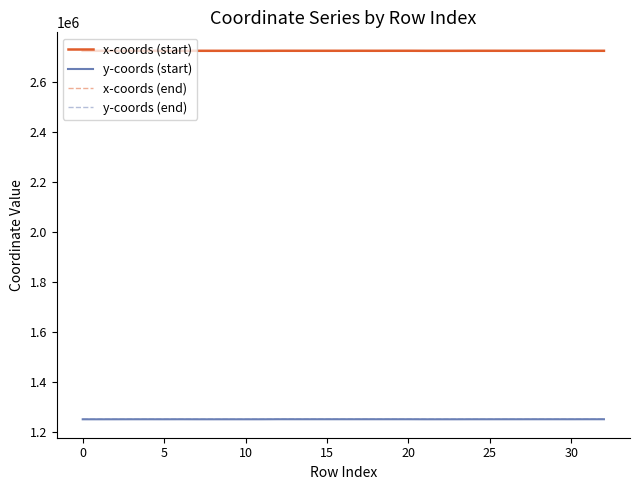

True or false: x-coords (start) and y-coords (start) cross at least once.

False